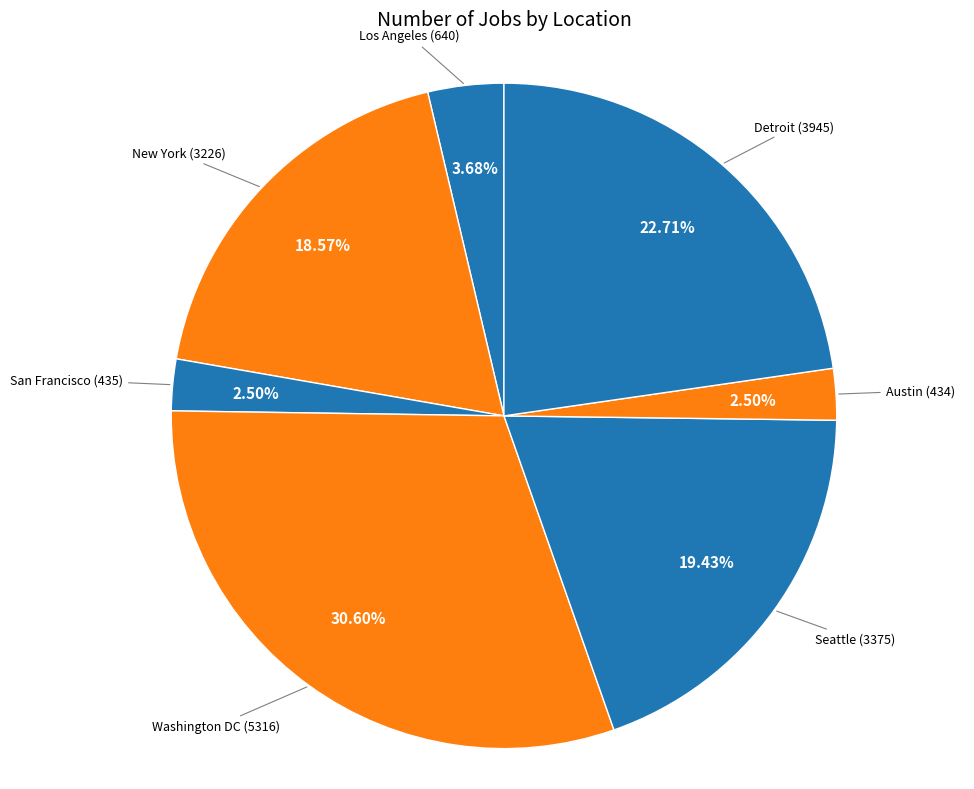

The Detroit slice represents 34% of the pie. True or false?

False